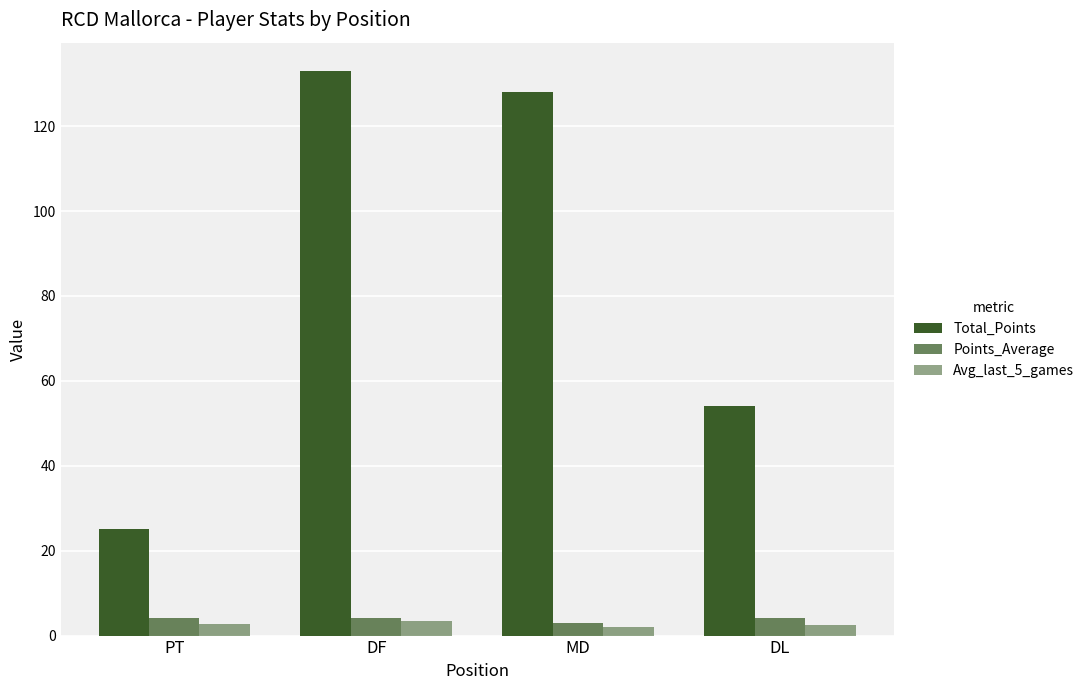

True or false: Avg_last_5_games has a value of 1.3 at DL.

False